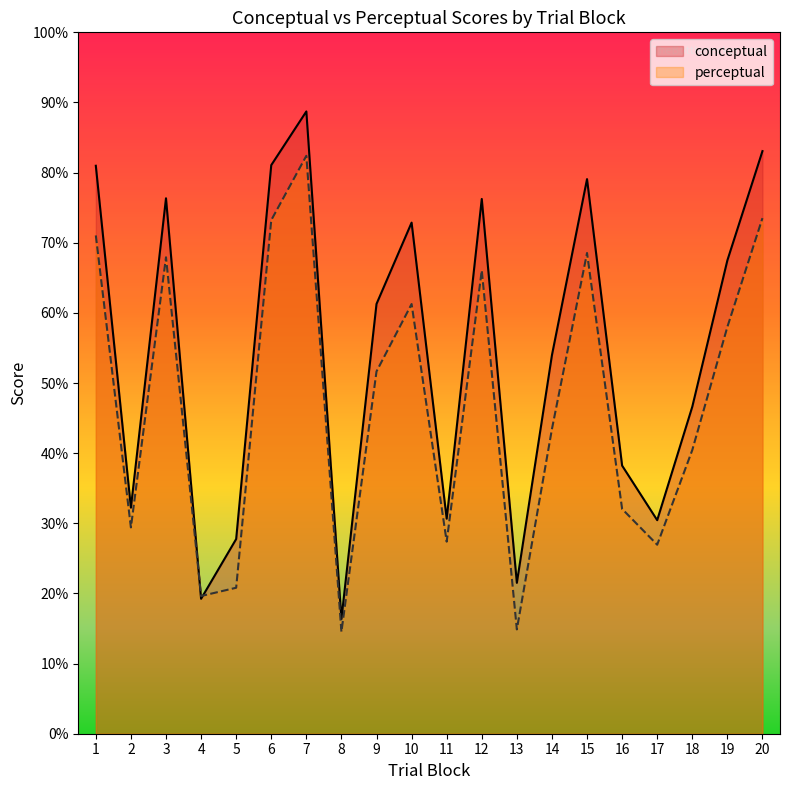

What is the smallest value displayed?

14.5